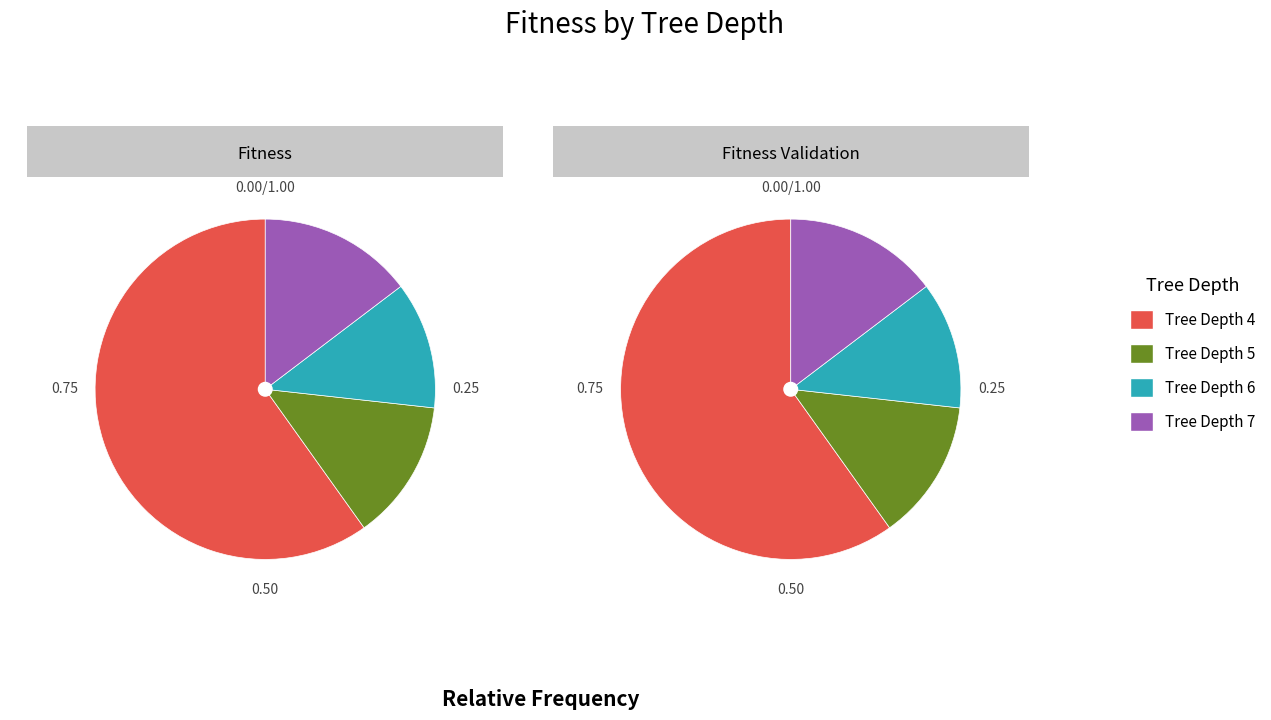

Does any single category account for the majority?

Yes